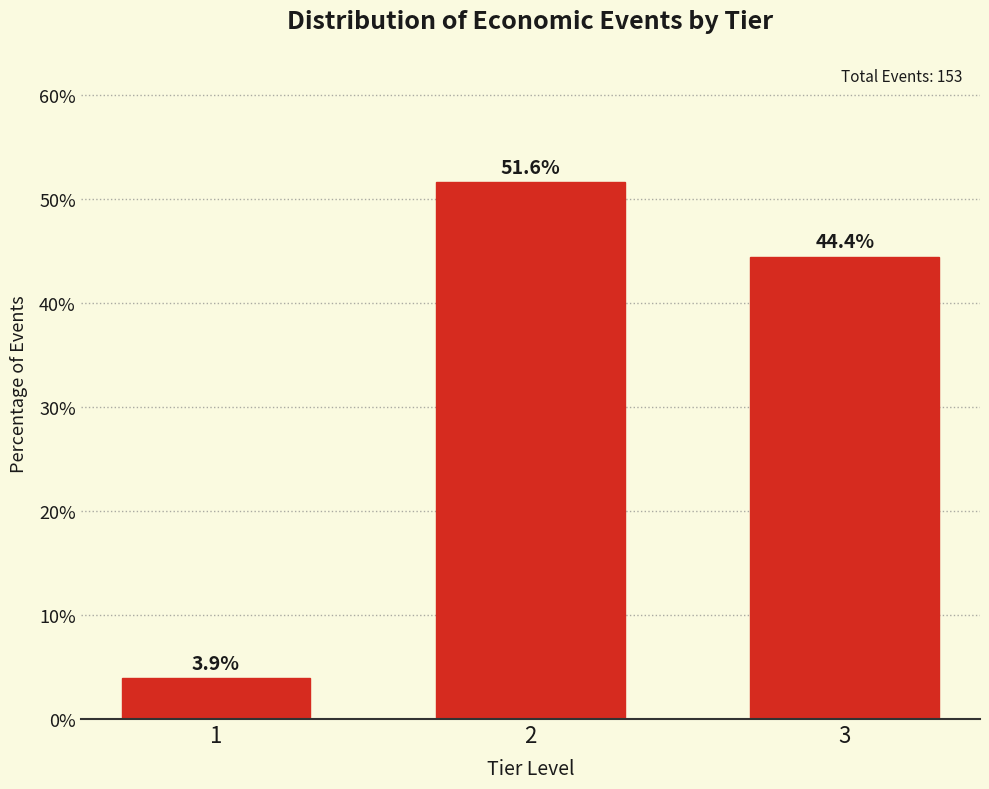

Reading left to right, list all the values displayed in this chart.

3.9	51.6	44.4